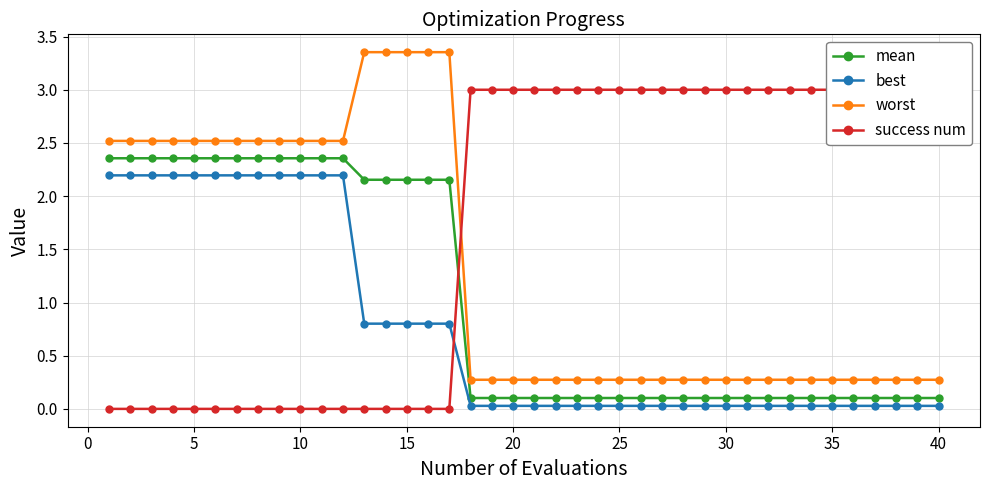

The worst series shows 0.4 at 40. True or false?

False